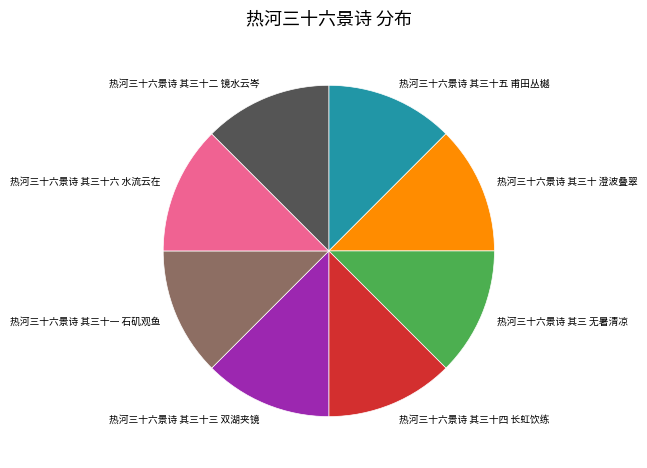

What is the ratio of the value at 热河三十六景诗 其三十二 镜水云岑 to the value at 热河三十六景诗 其三 无暑清凉?

1.0